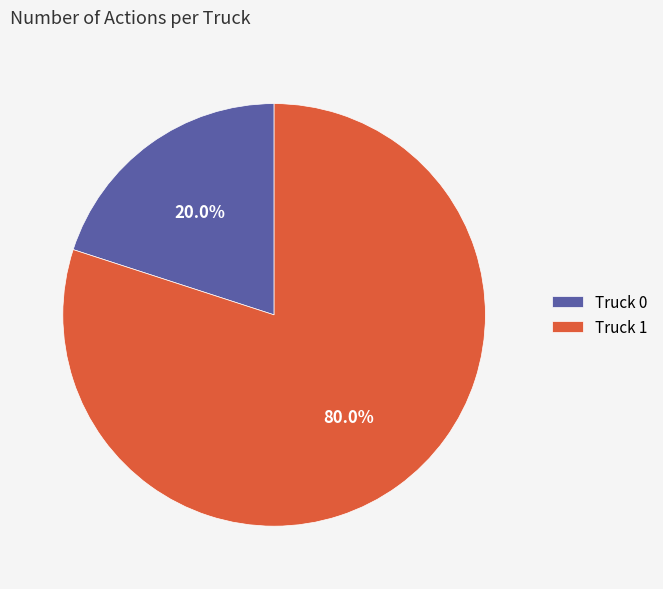

What is the ratio of the value at Truck 1 to the value at Truck 0?

4.0